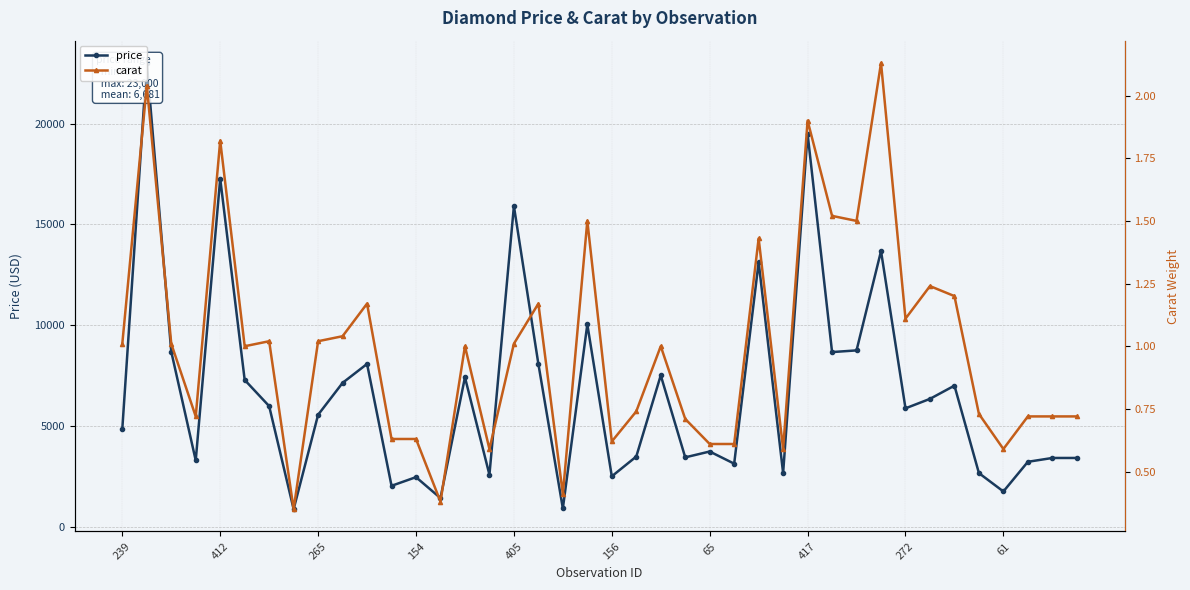

Does the chart have visible grid lines?

Yes